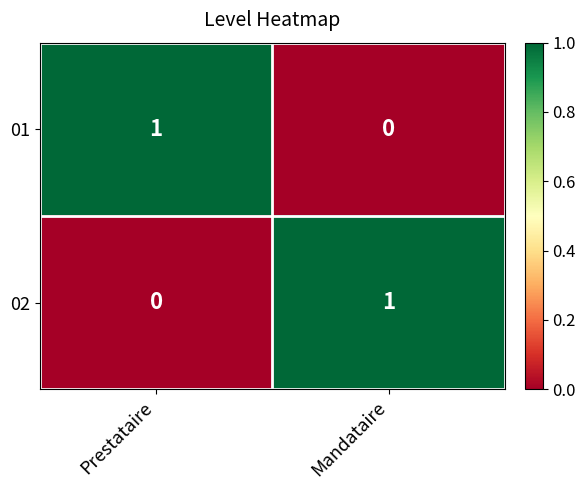

At which label does 01 reach its minimum?

Mandataire